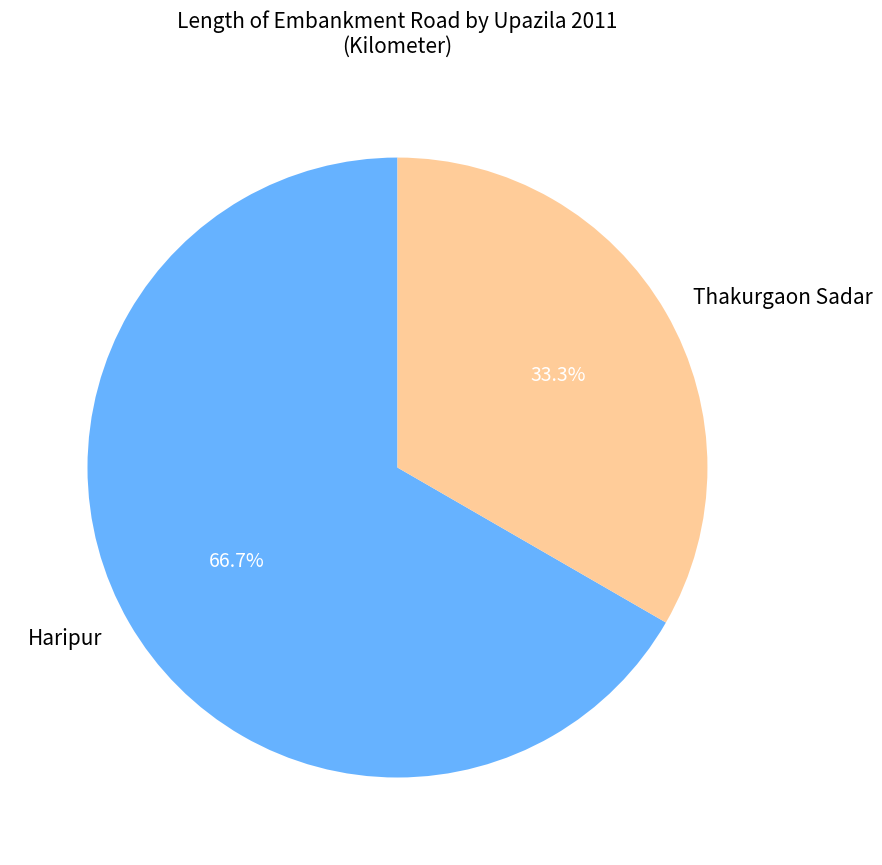

How many slices are in this pie chart?

2